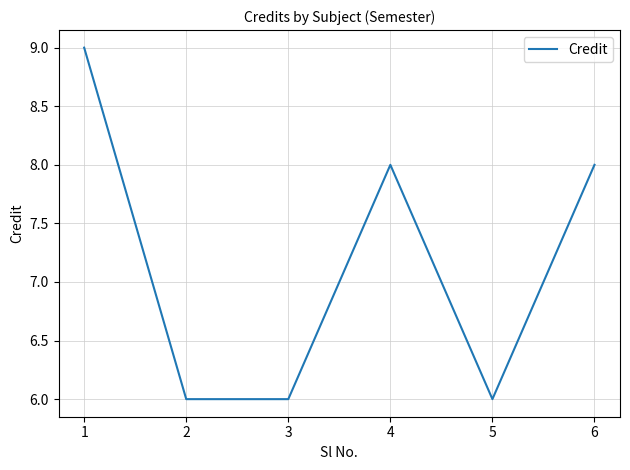

Reading left to right, extract all data points from this chart.

1=9	2=6	3=6	4=8	5=6	6=8